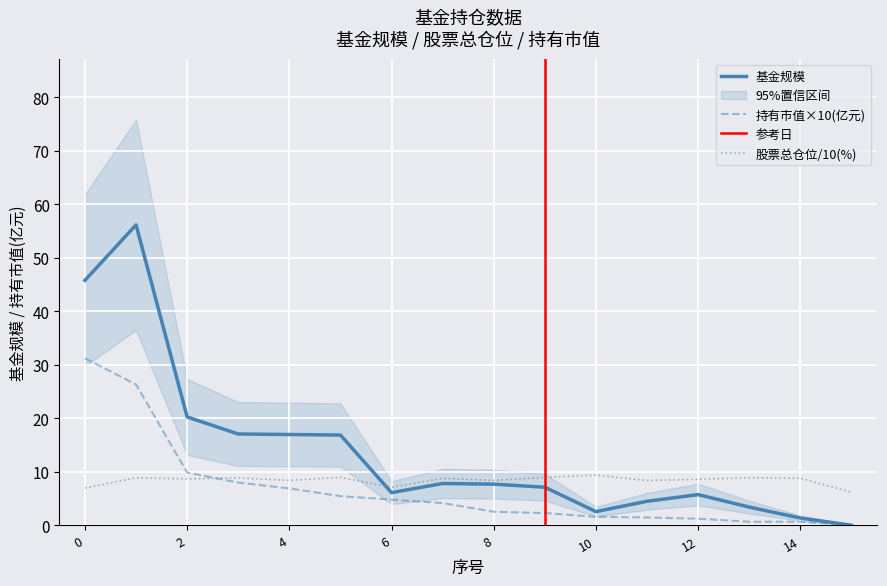

How many values in the 股票总仓位 series are below 8?

3